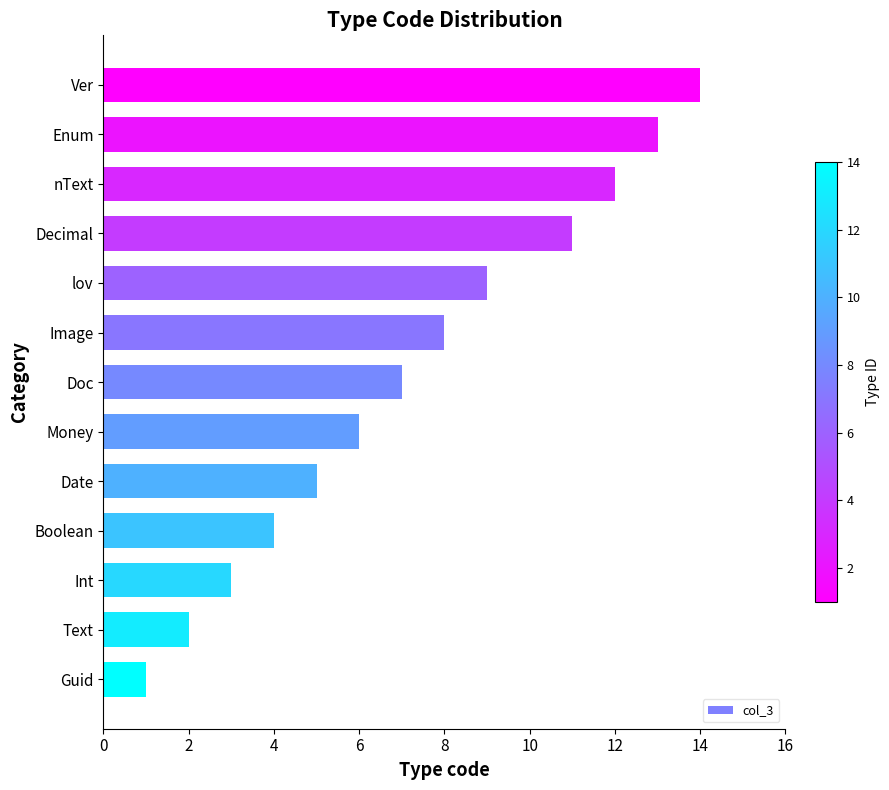

What is the difference between the maximum and second lowest values?

12